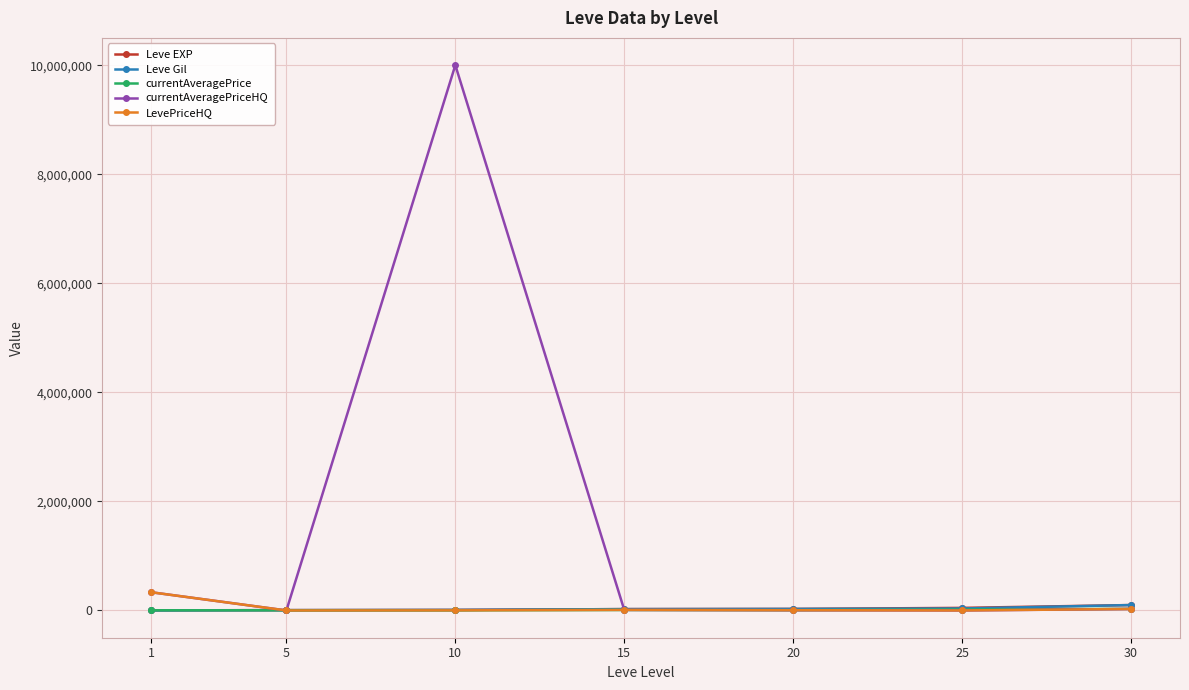

Which series changed the most between 1 and 10?

currentAveragePriceHQ